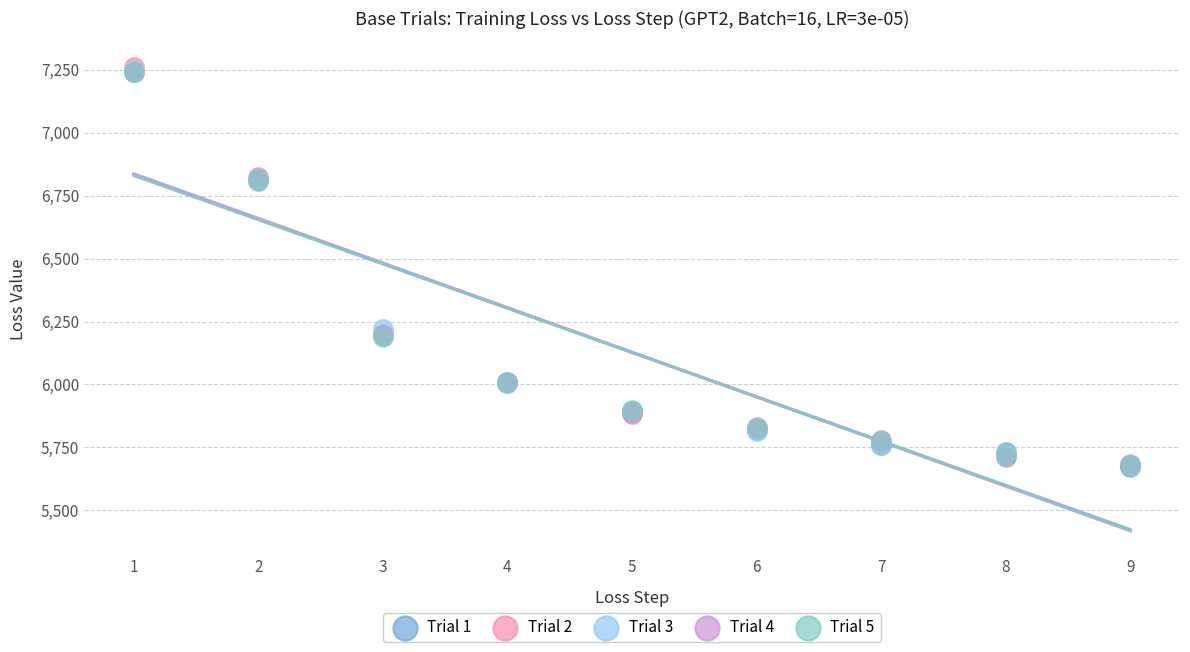

What are all the series names shown in the legend?

Trial 1, Trial 2, Trial 3, Trial 4, Trial 5